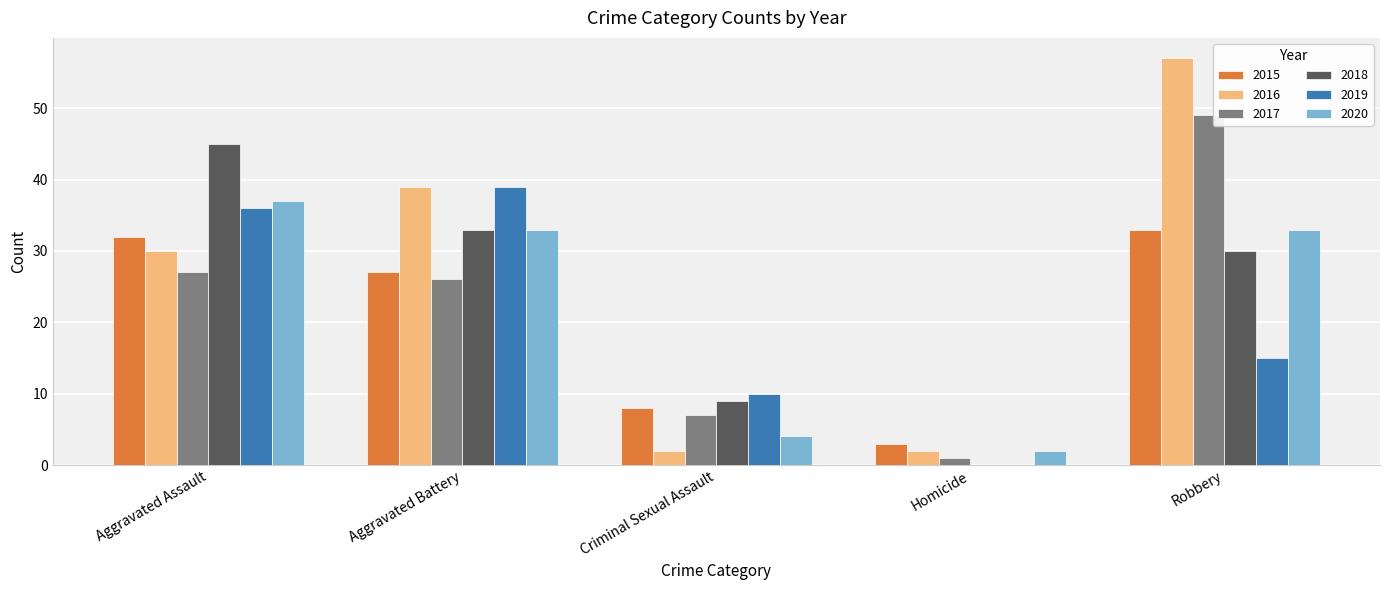

What is the total value across all series at Aggravated Assault?

207